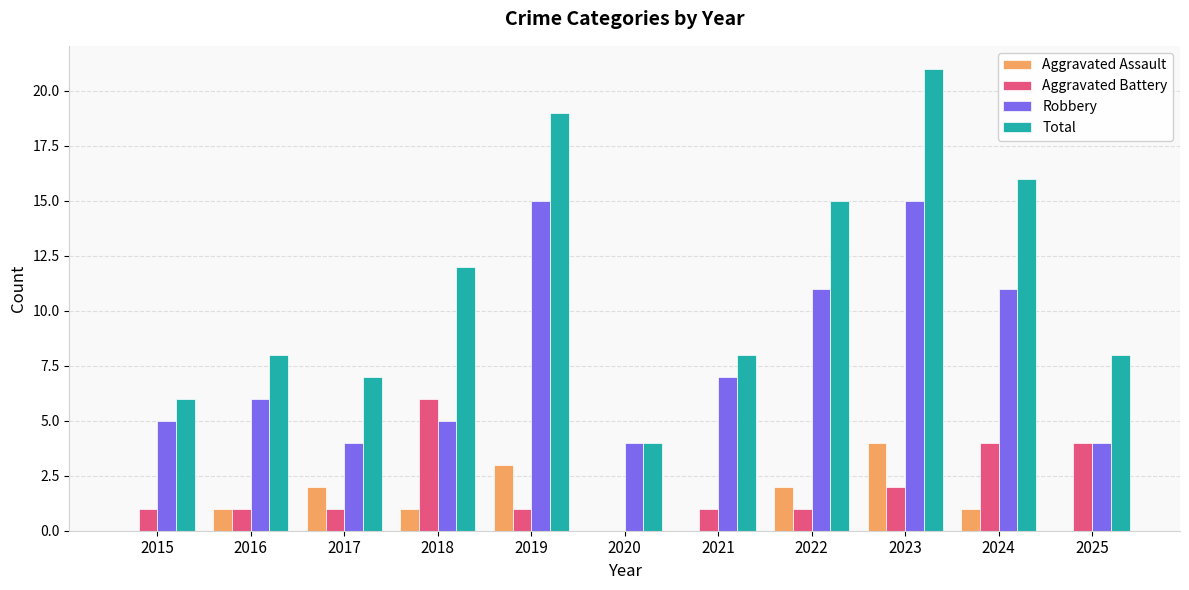

Is the value of Aggravated Battery at 2024 greater than the value of Aggravated Assault at 2019?

Yes